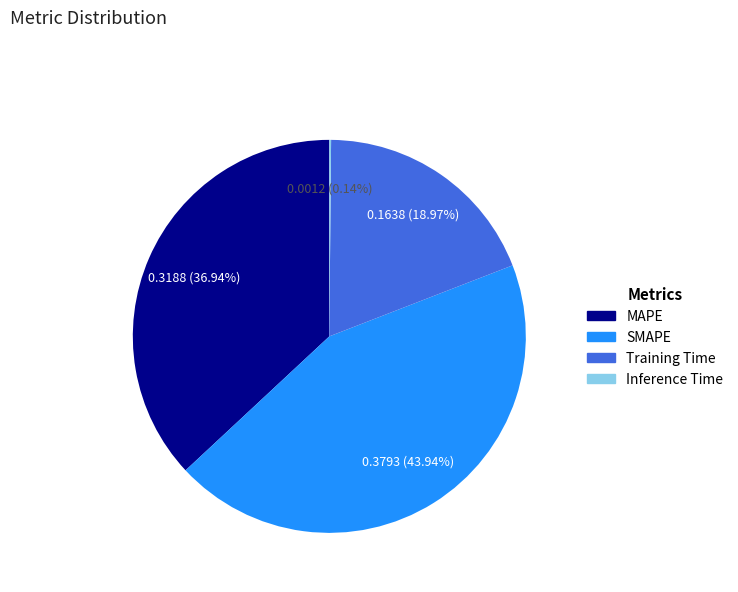

Which has a higher value, Training Time or SMAPE?

SMAPE